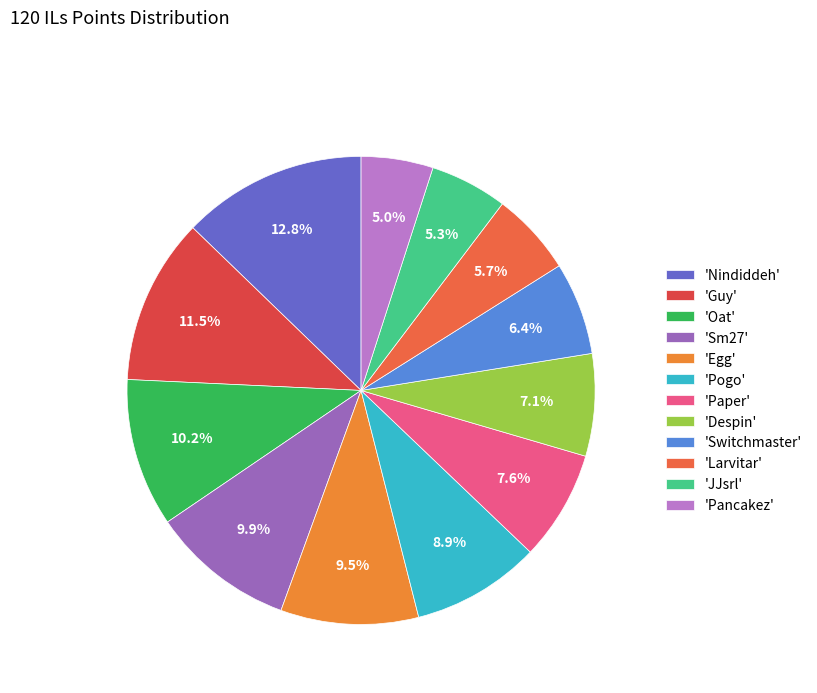

Rank the categories by value from lowest to highest.

Pancakez, JJsrl, Larvitar, Switchmaster, Despin, Paper, Pogo, Egg, Sm27, Oat, Guy, Nindiddeh